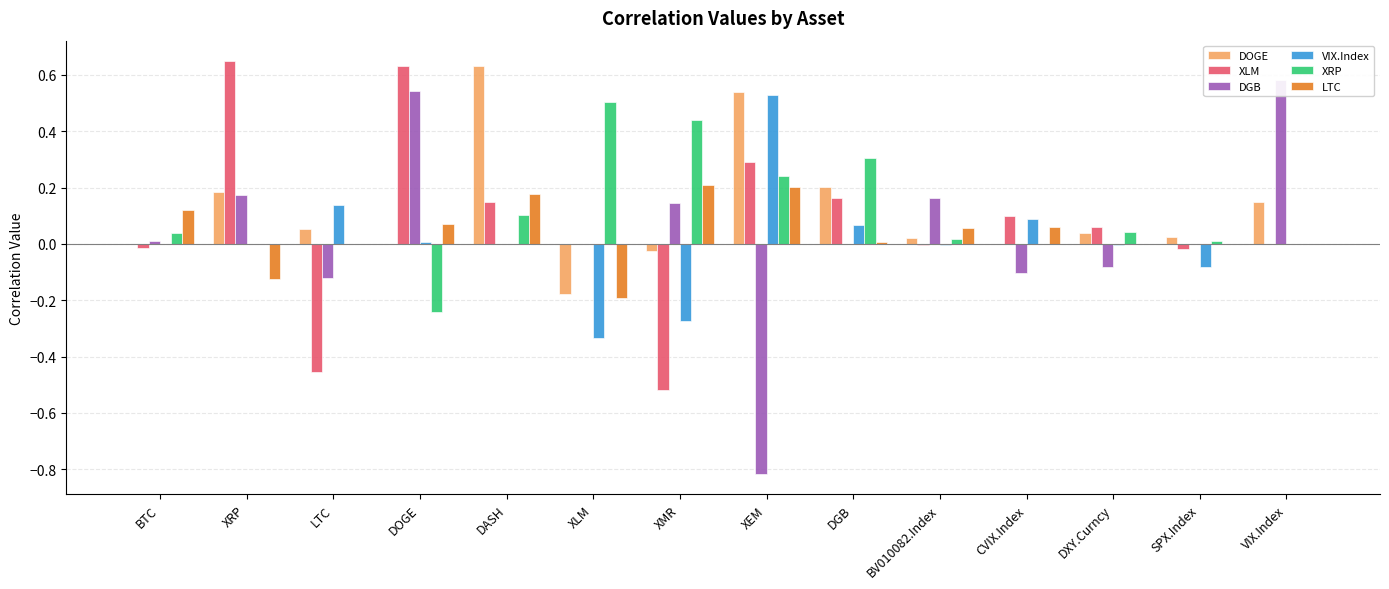

What is the maximum value for XRP?

0.5